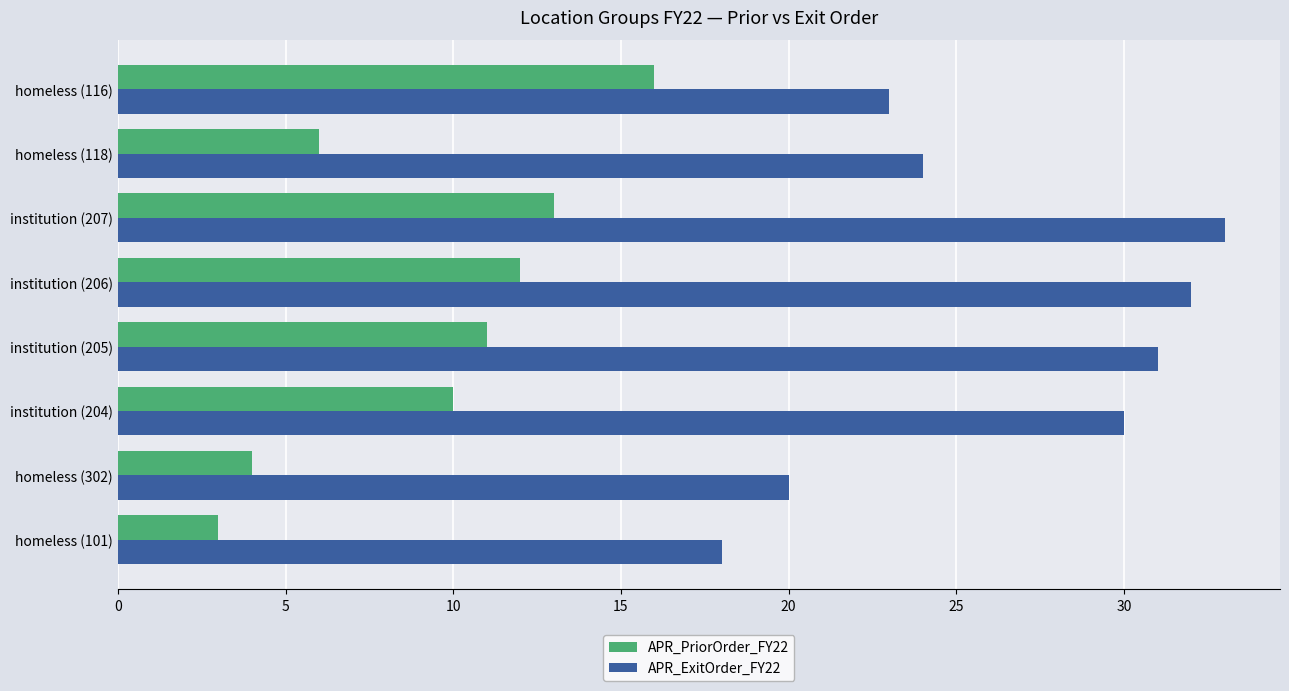

Where is APR_ExitOrder_FY22 nearest to the value 25?

homeless (118)